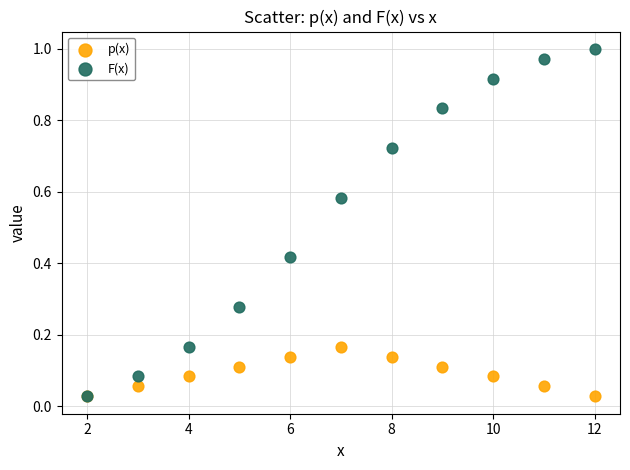

Which series has the largest Y range (max minus min)?

F(x)